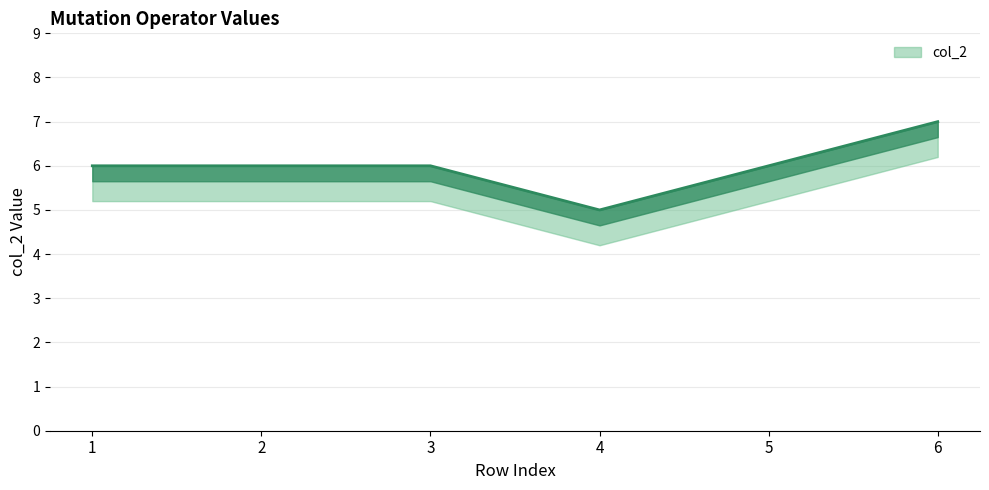

What is the smallest value displayed?

5